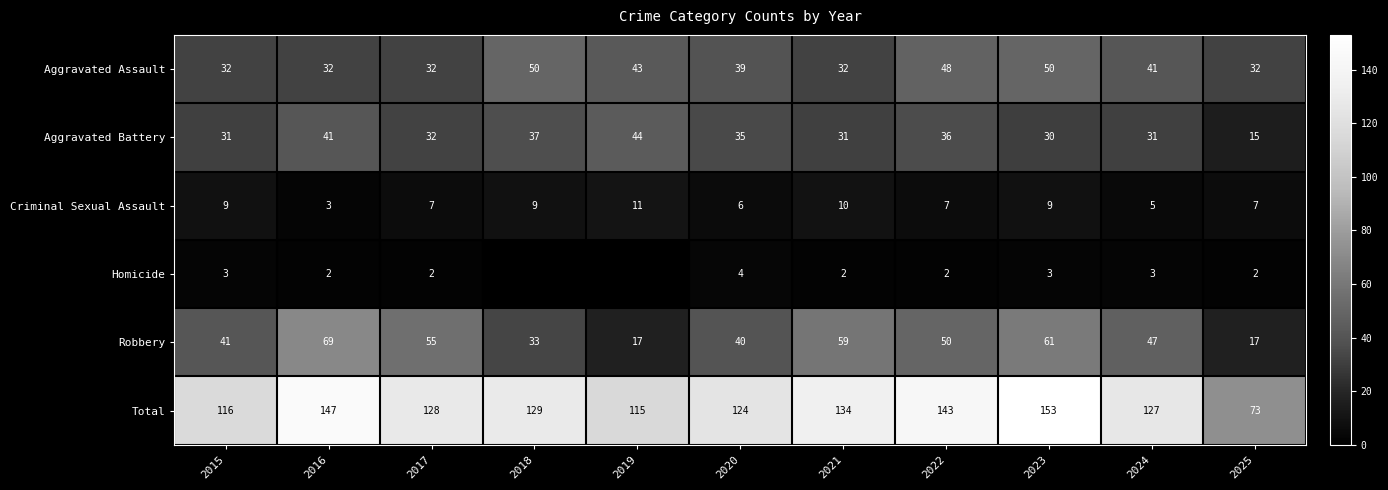

What value does the Aggravated Battery series have at 2020?

35